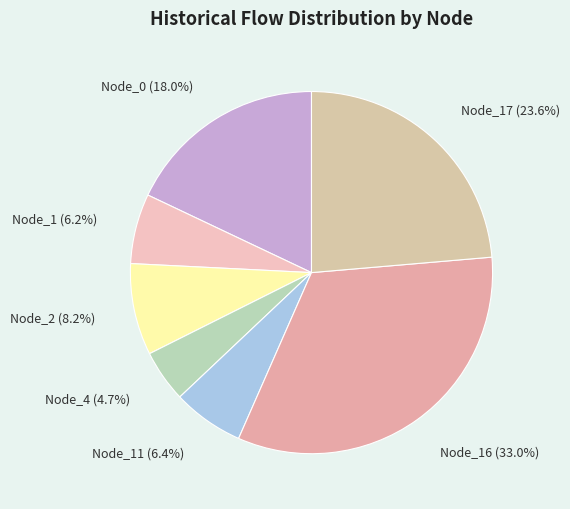

Between Node_16 and Node_2, which is larger?

Node_16